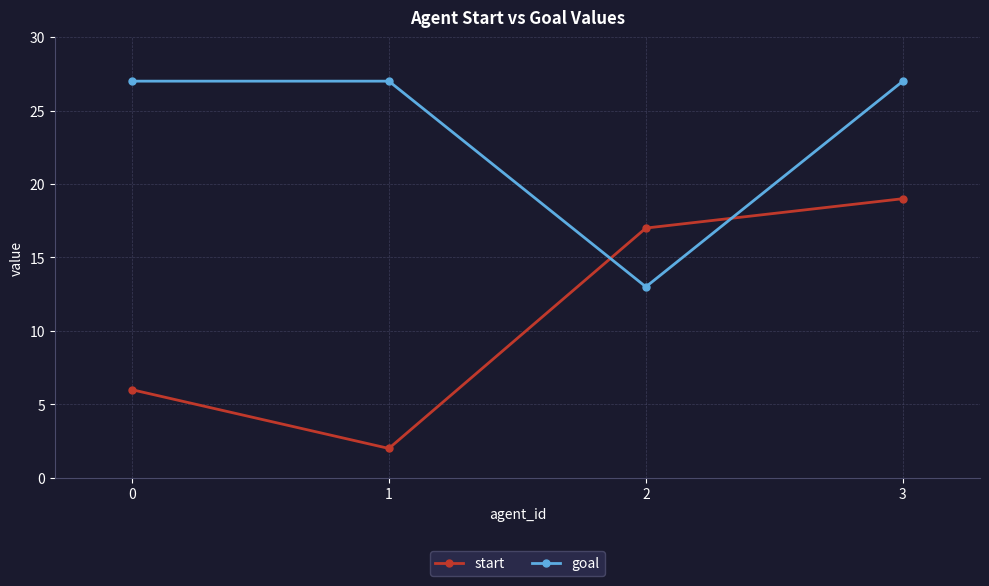

True or false: start has a value of 6 at 0.

True